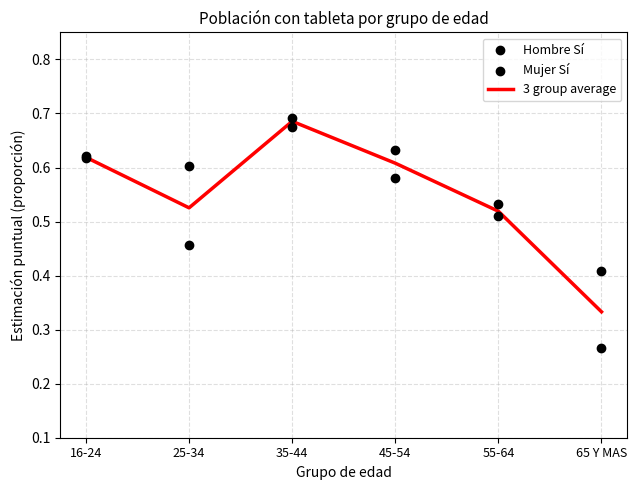

Is the value of Hombre Sí at 55-64 greater than the value of Mujer Sí at 25-34?

No